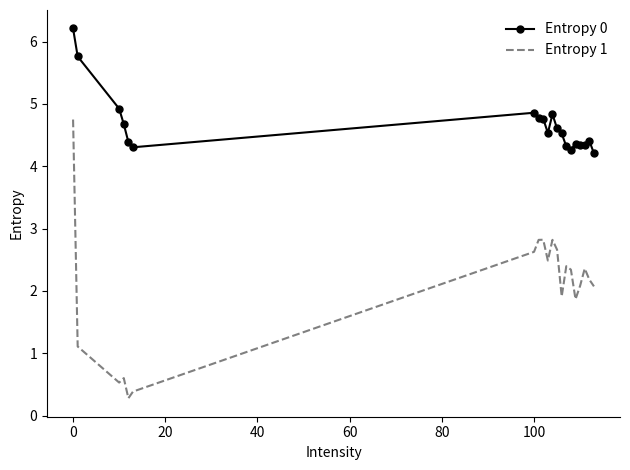

What is the minimum value for Entropy 1?

0.3